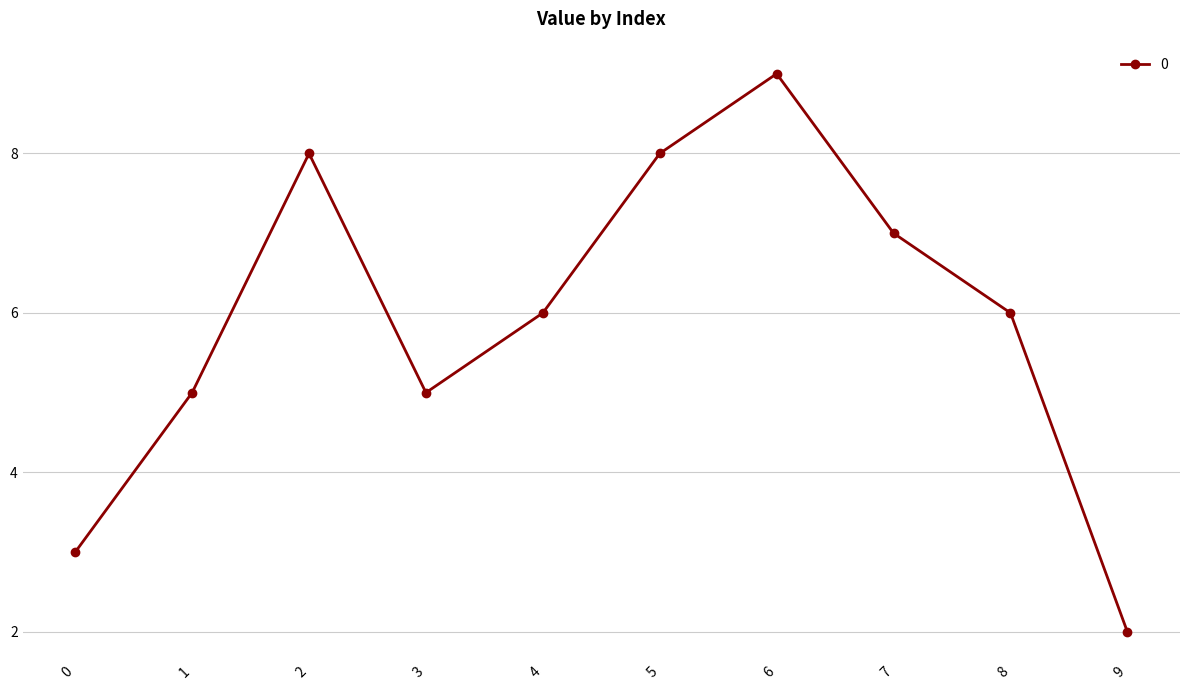

How many distinct data groups are displayed?

1